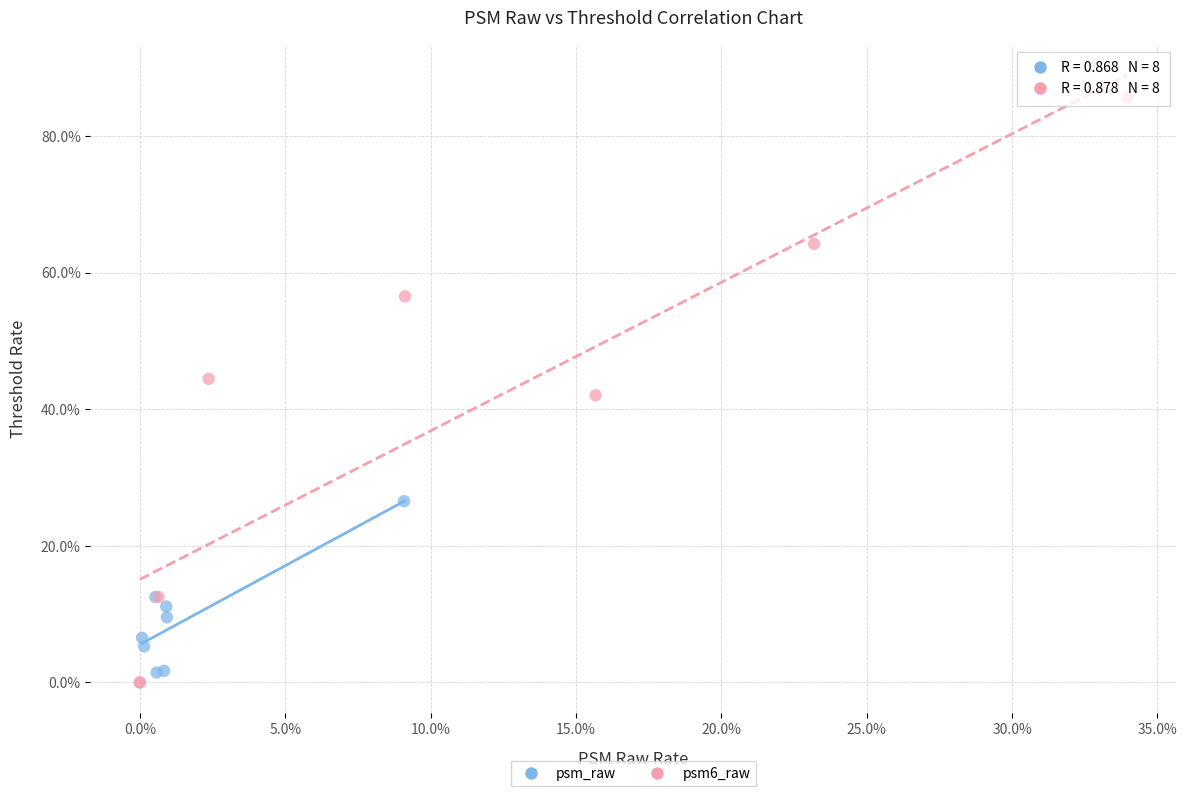

Which series reaches the maximum Y coordinate?

psm6_raw